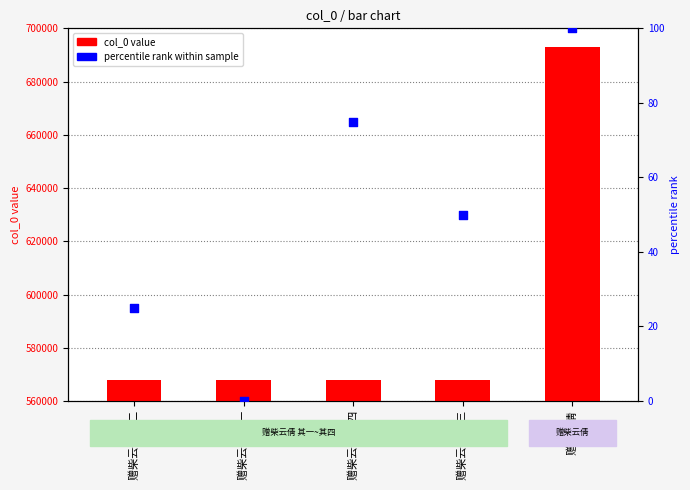

What is the total value across all series at 赠柴云倩?

693159